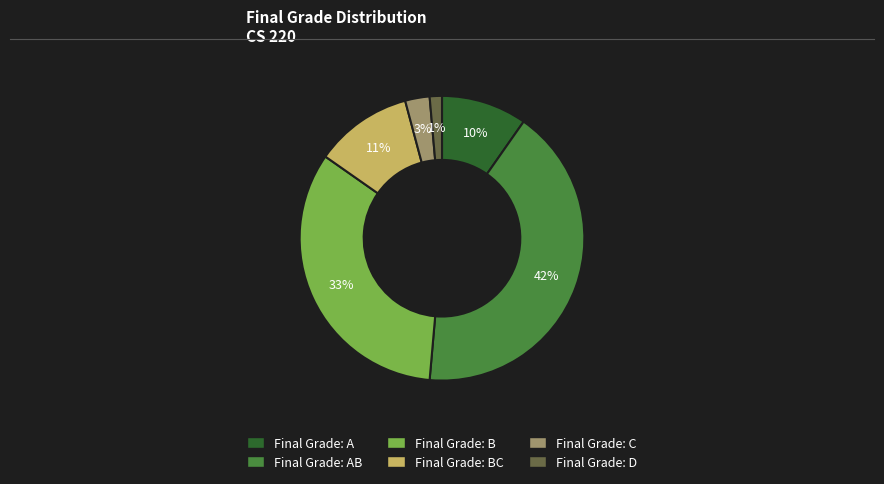

Is there any slice that represents more than half of the pie?

No